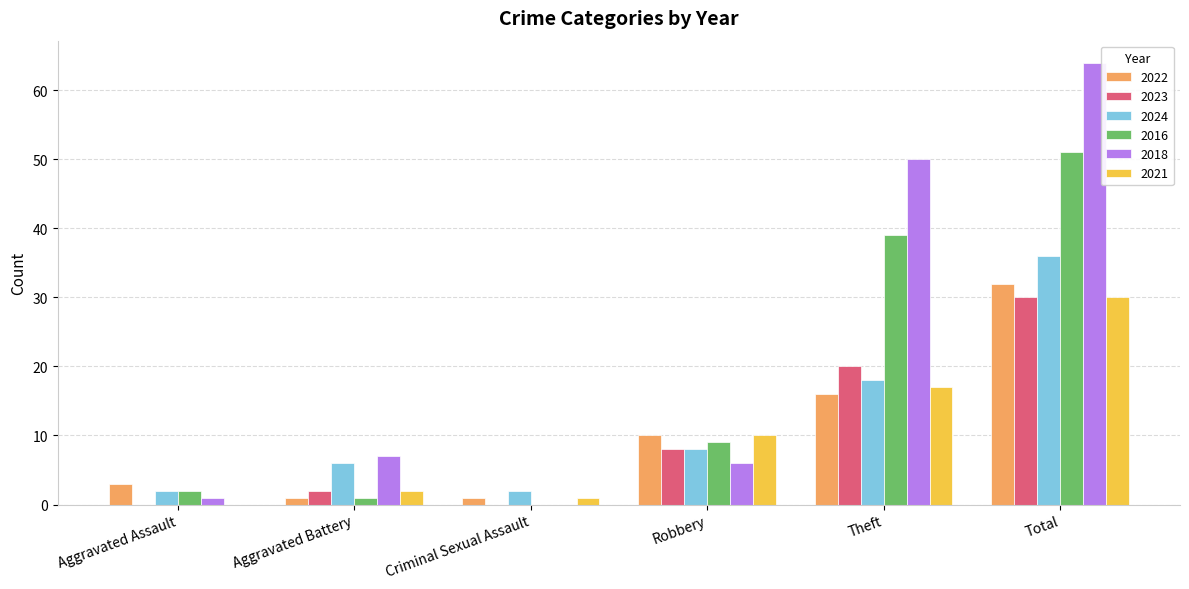

Read the 2023 value at Theft.

20